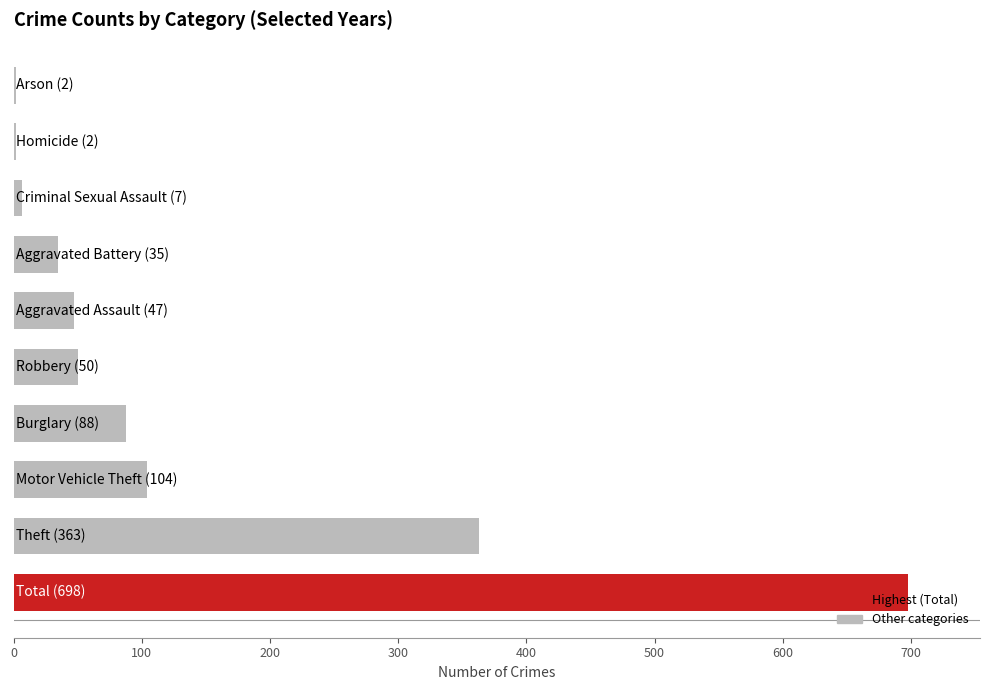

What is the sum of all values?

1396